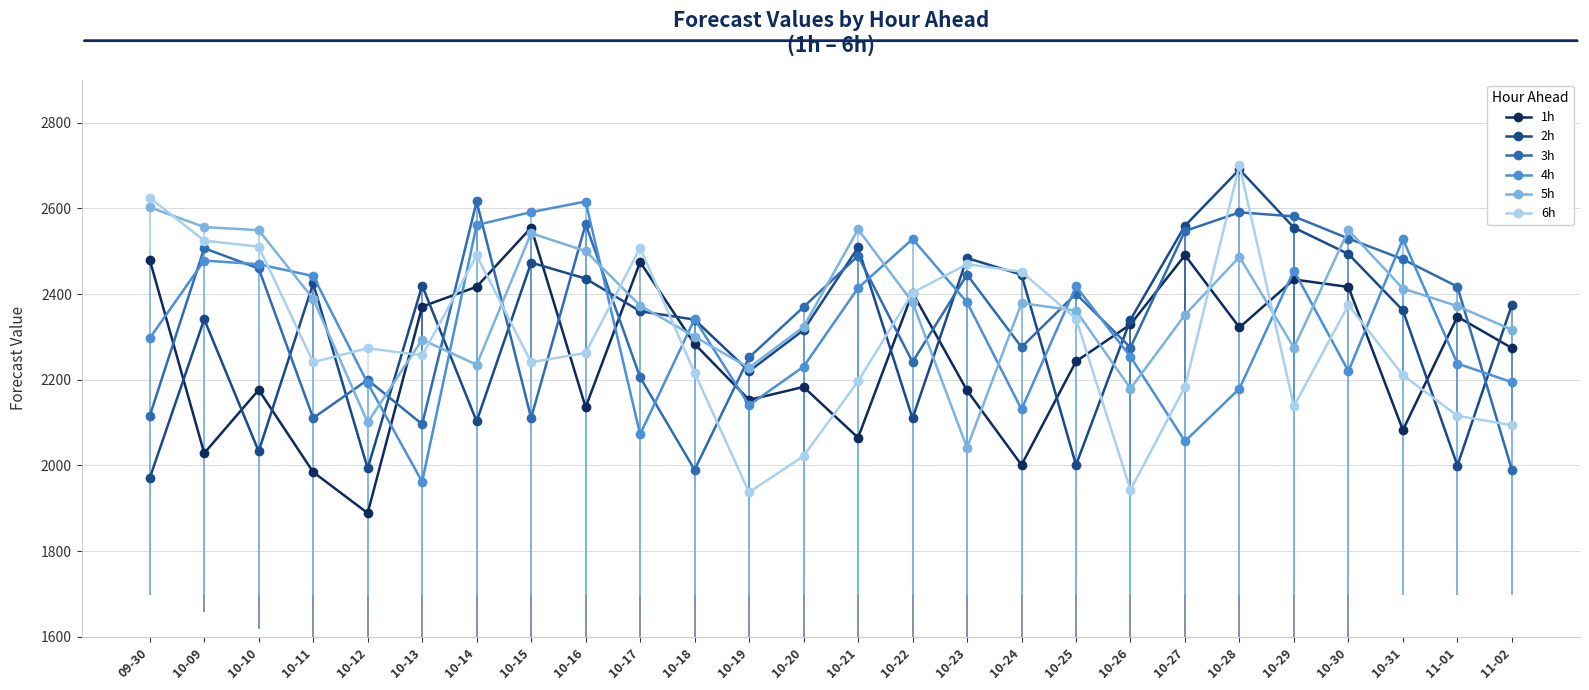

At which category is the sum across all series the highest?

10-28